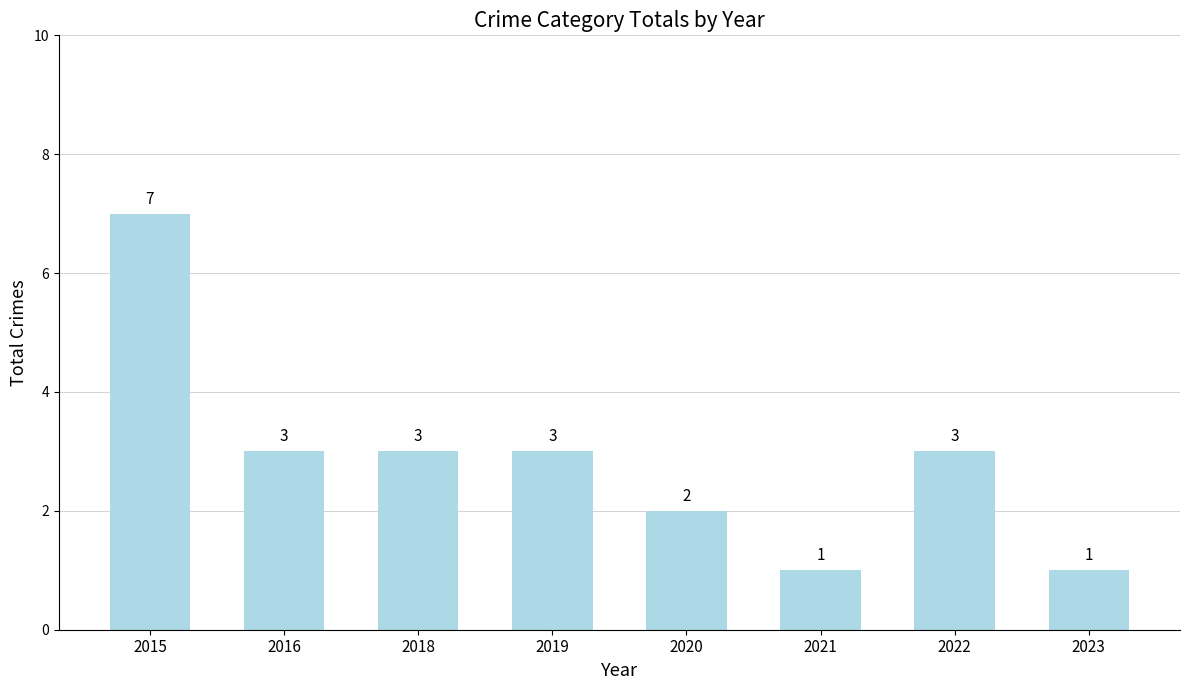

What is the average value?

3